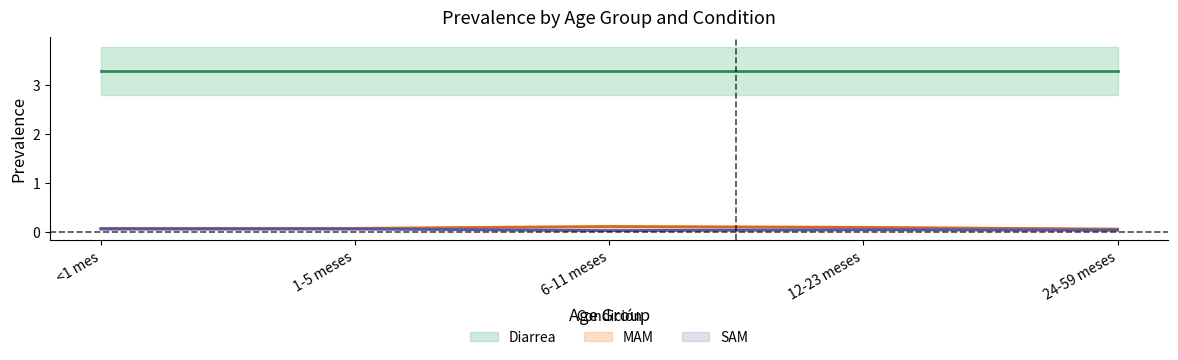

Where is SAM nearest to the value 0?

6-11 meses